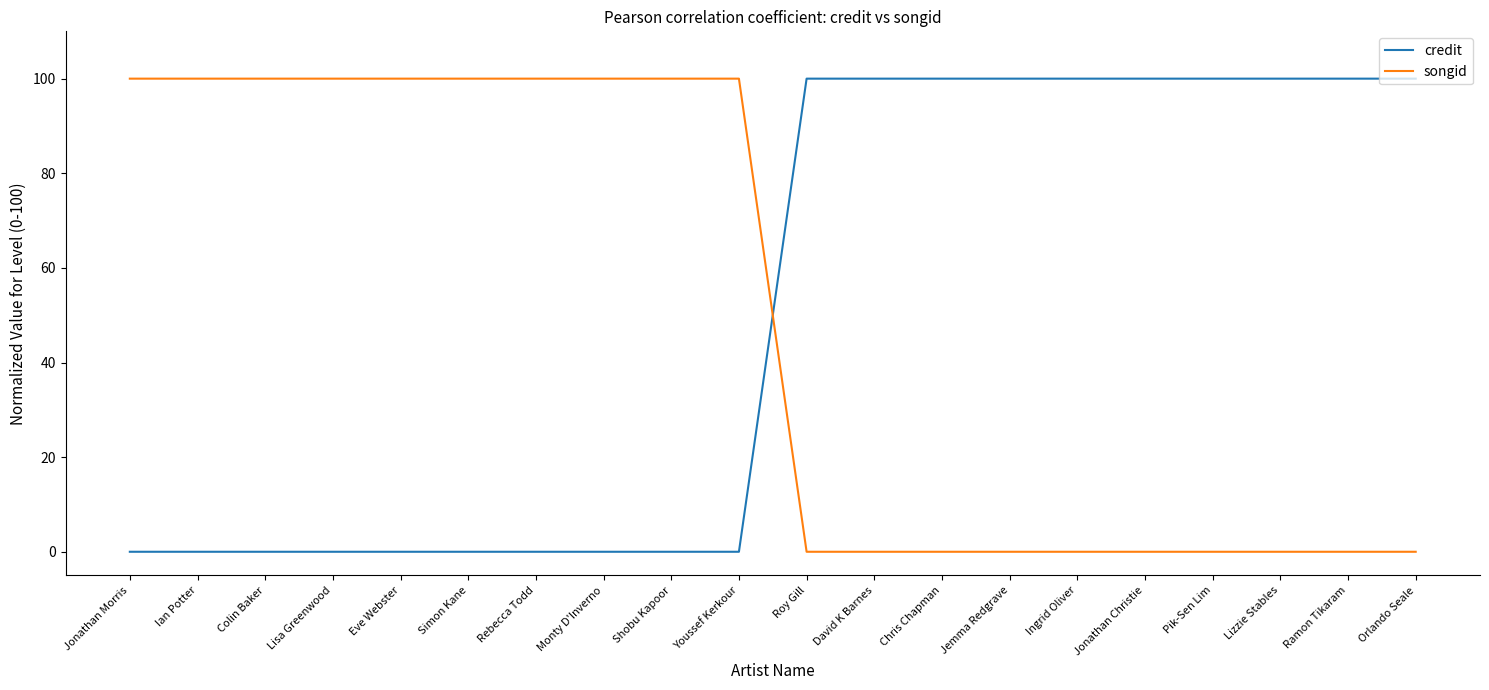

How many intersections are there between credit and songid?

1